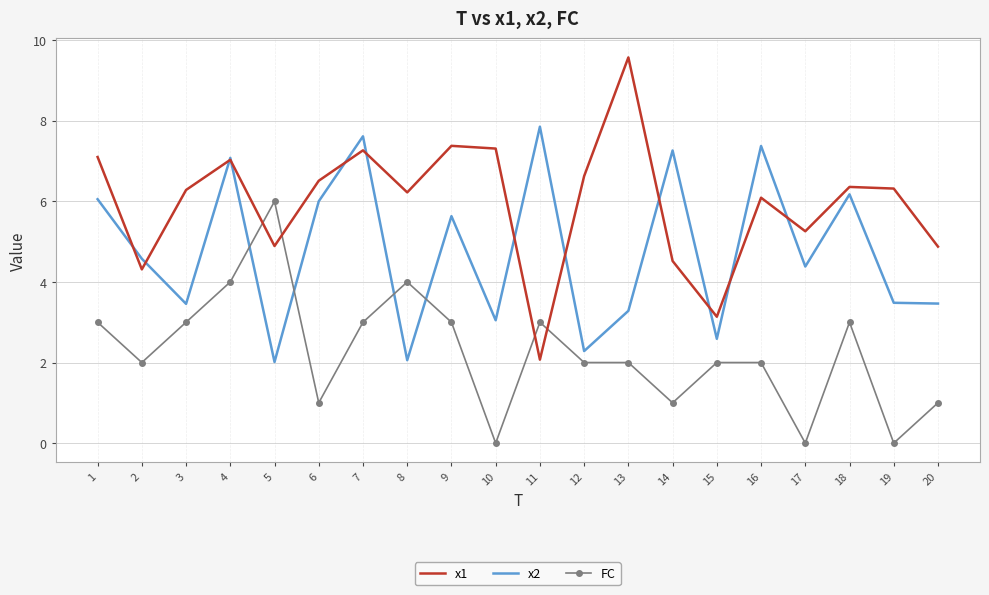

Between 1 and 13, which series saw the biggest shift?

x2